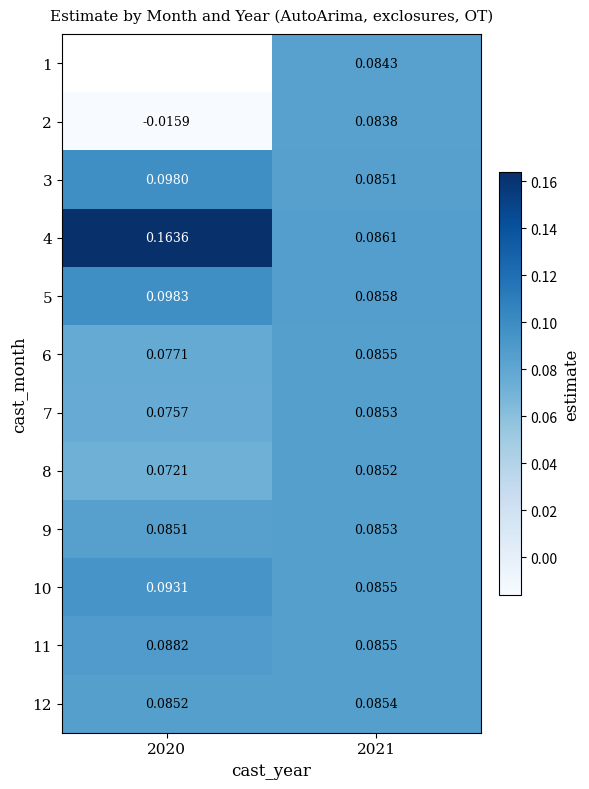

Rank the categories by 4 value from highest to lowest.

2020, 2021